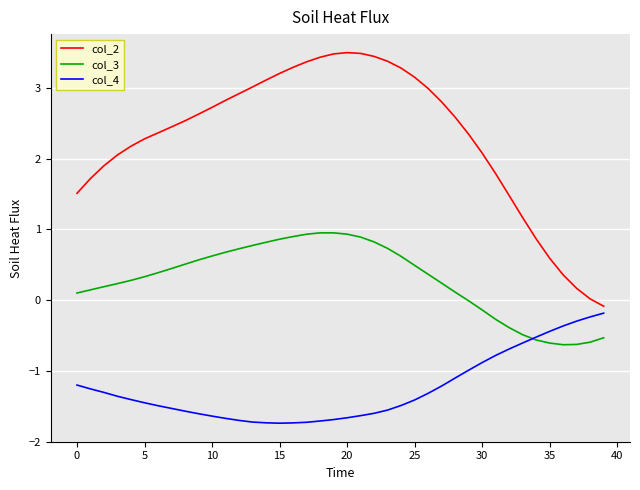

How many lines are shown in the chart?

3